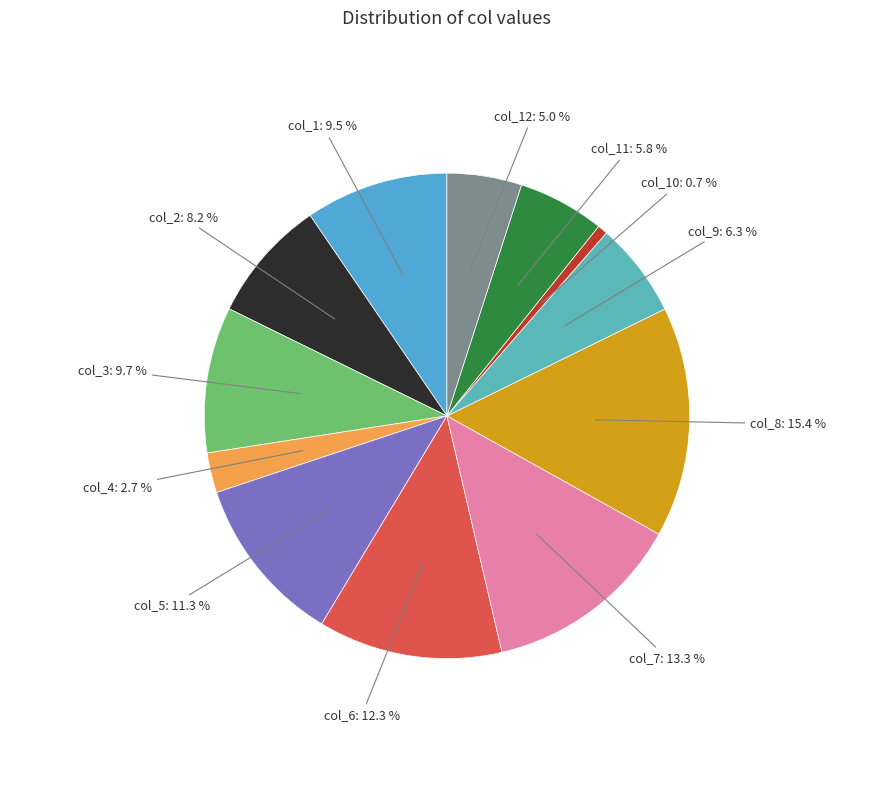

What portion of the pie excludes col_12: 5.0 %?

95.0%